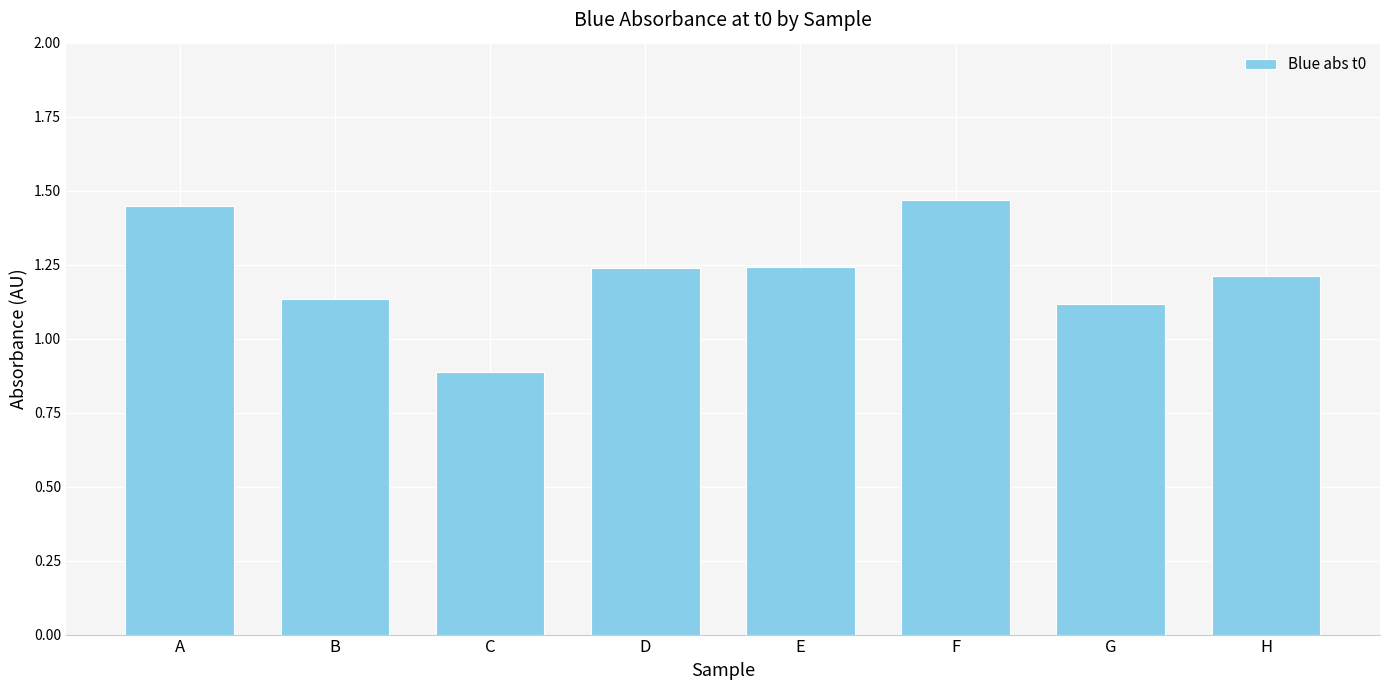

Which has a higher value, D or C?

D